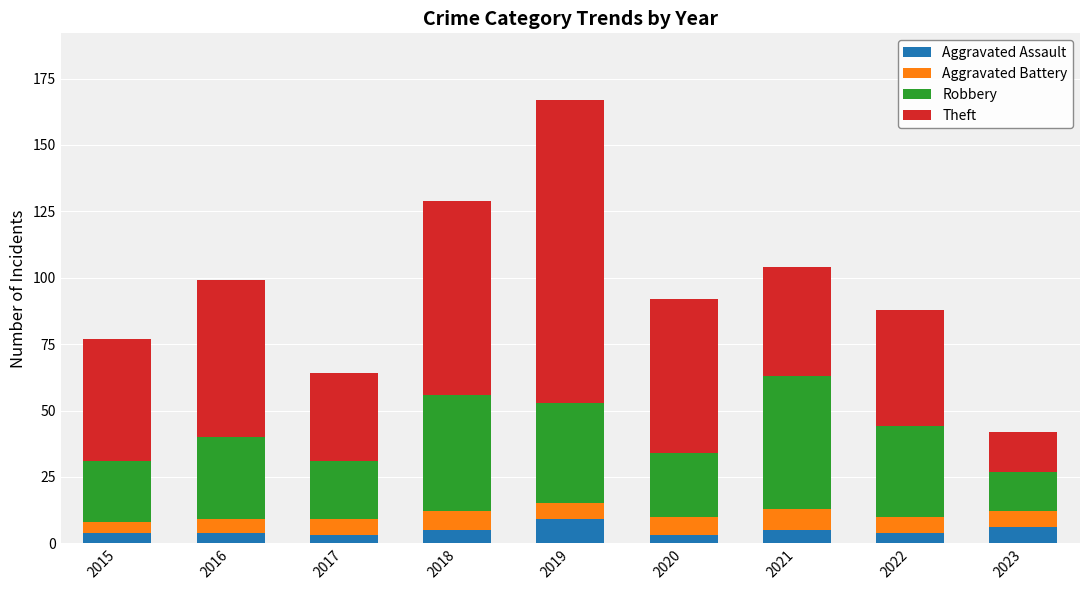

True or false: Aggravated Assault has a value of 6 at 2023.

True